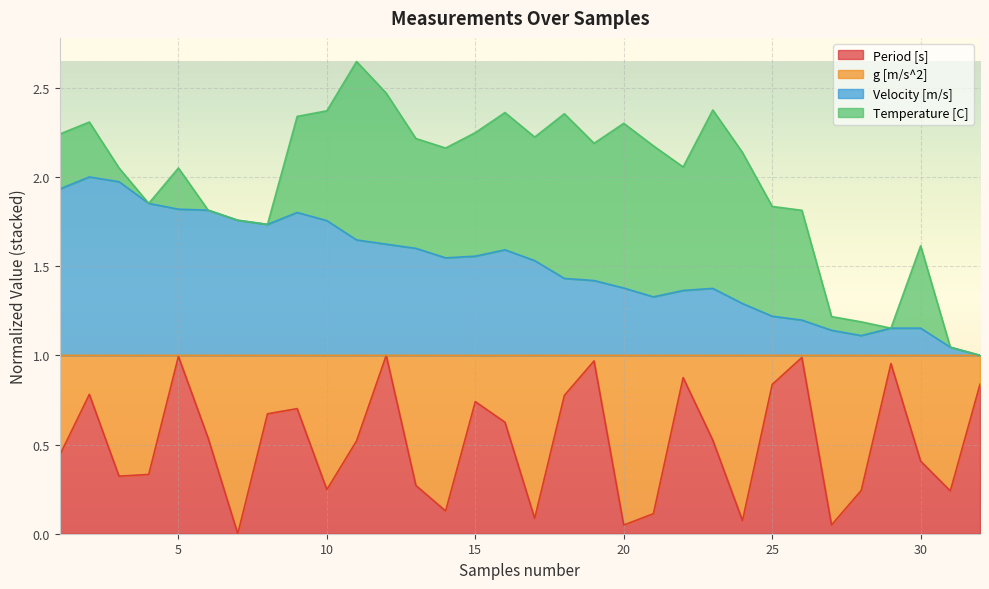

How many lines are shown in the chart?

4